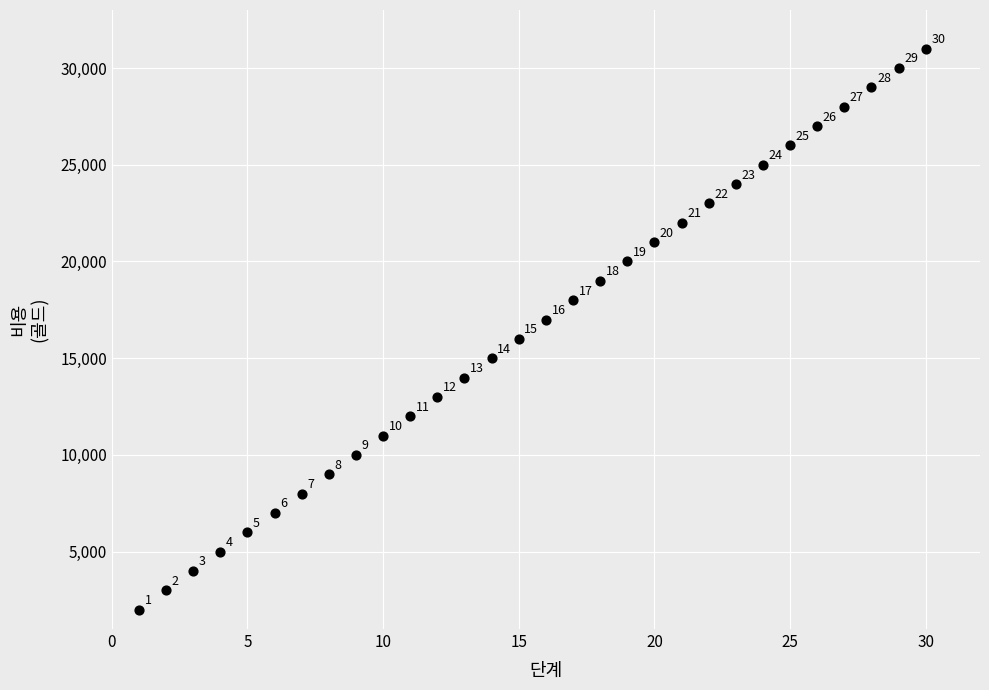

What is the range of X values (max minus min)?

29